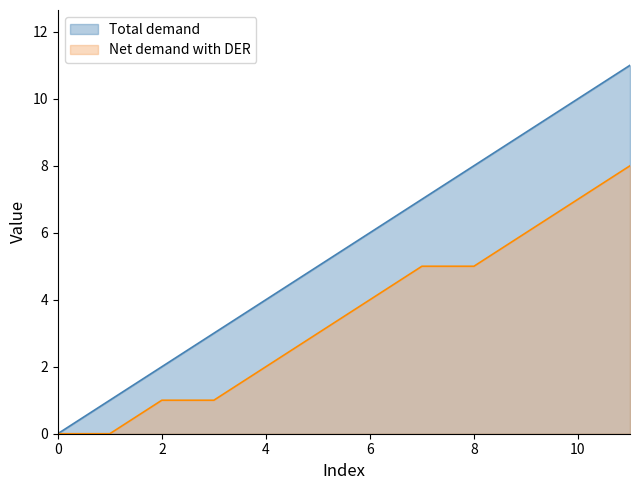

Reading right to left, extract all data points from this chart.

Total demand: 11	10	9	8	7	6	5	4	3	2	1	0
Net demand with DER: 8	7	6	5	5	4	3	2	1	1	0	0